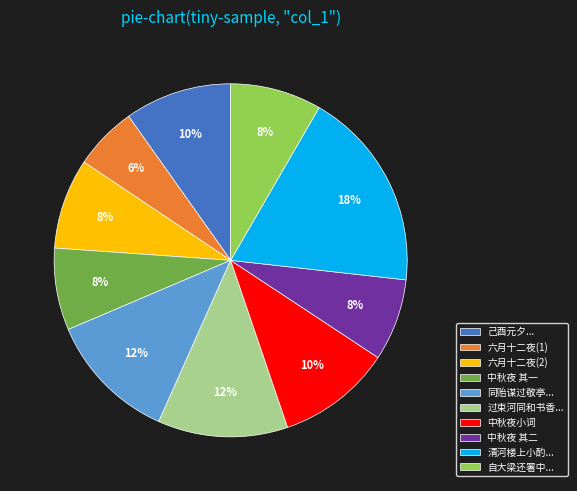

To the nearest percent, what is the combined percentage of 中秋夜小词 and 同贻谋过敬亭...?

22%